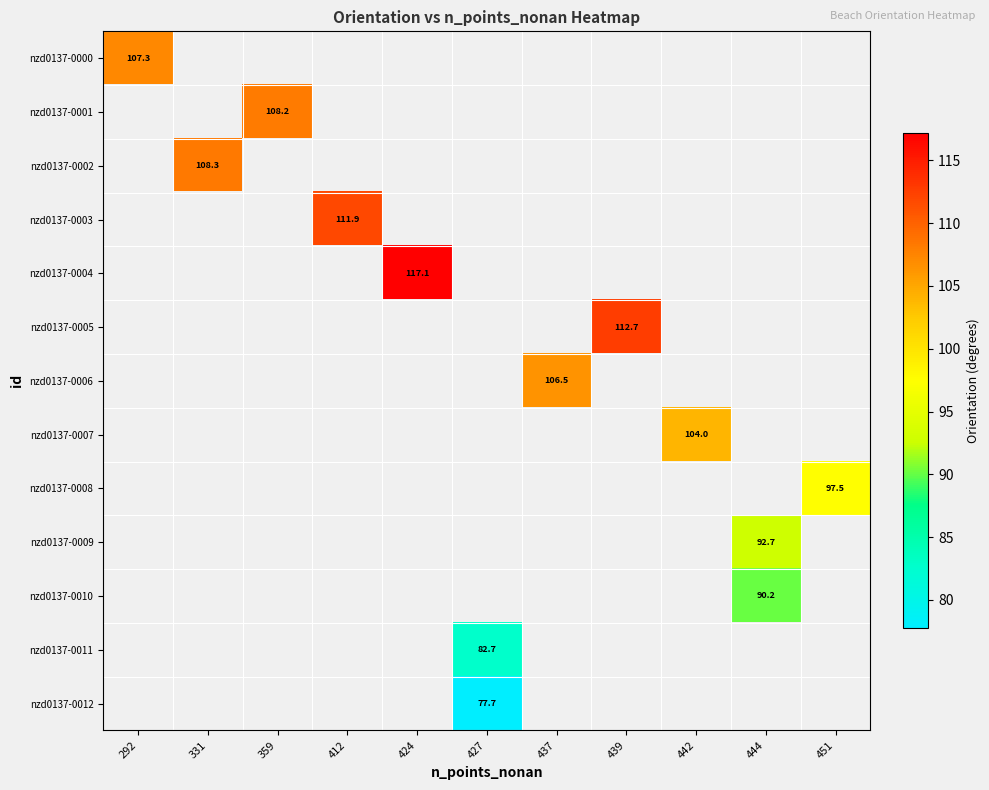

What is the greatest value displayed?

117.1